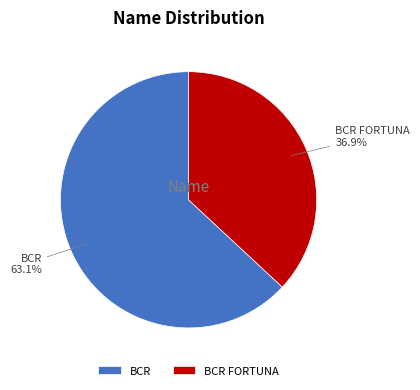

Count the number of slices in the pie.

2